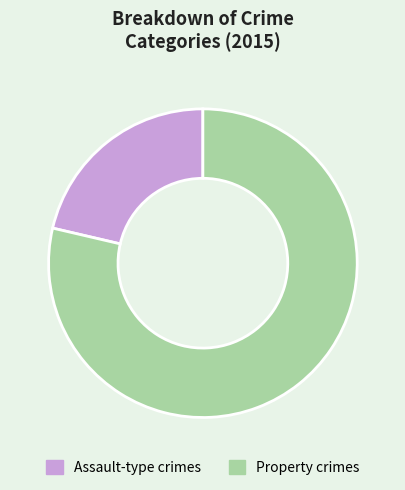

Rank the categories by value from highest to lowest.

Property crimes, Assault-type crimes